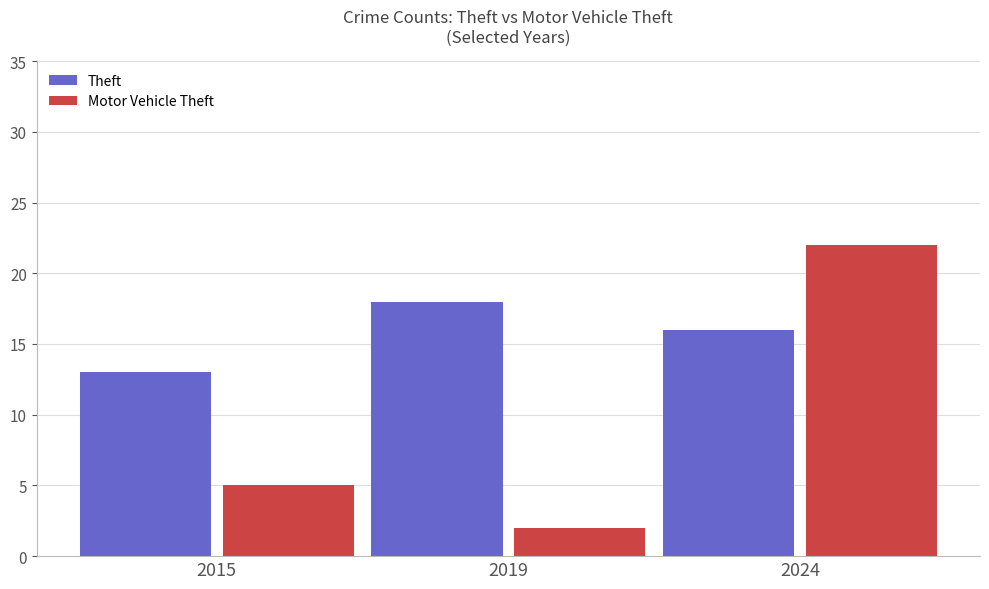

What is the sum of the Theft values at 2019 and 2024?

34